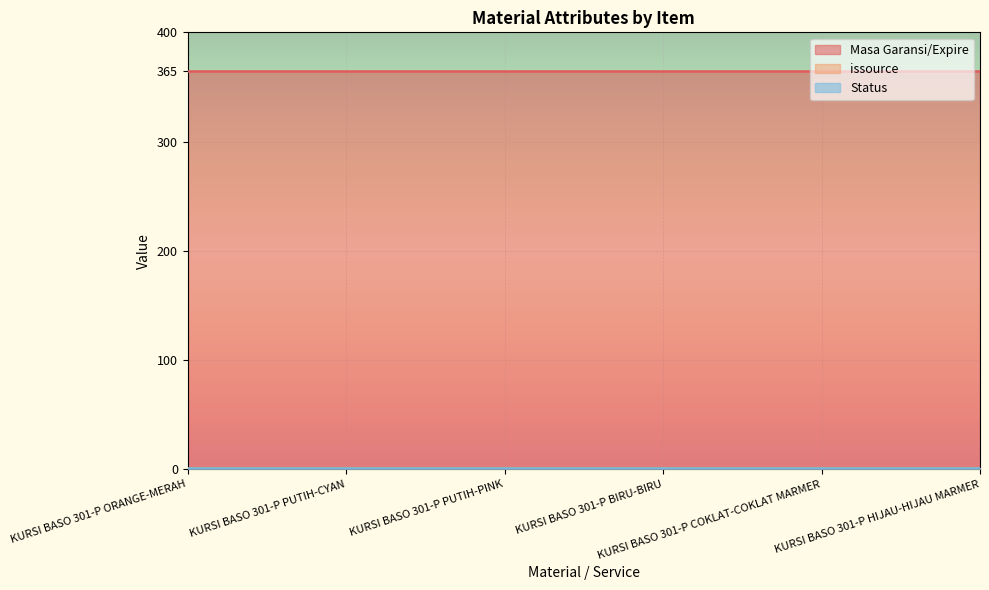

What is the label of the 1st point from the left?

KURSI BASO 301-P ORANGE-MERAH